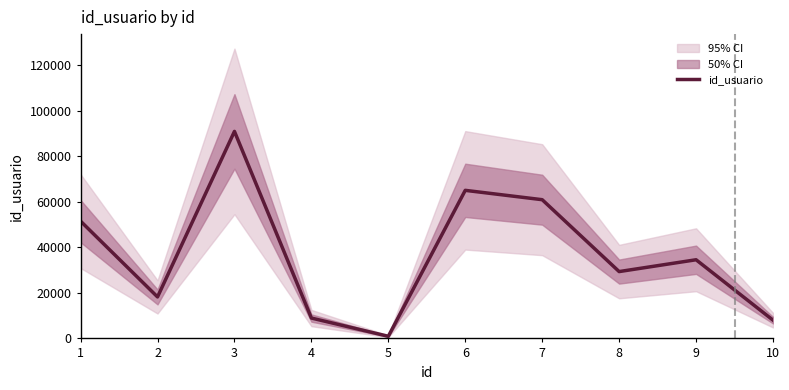

What is the change in value from 9 to 10?

-26553